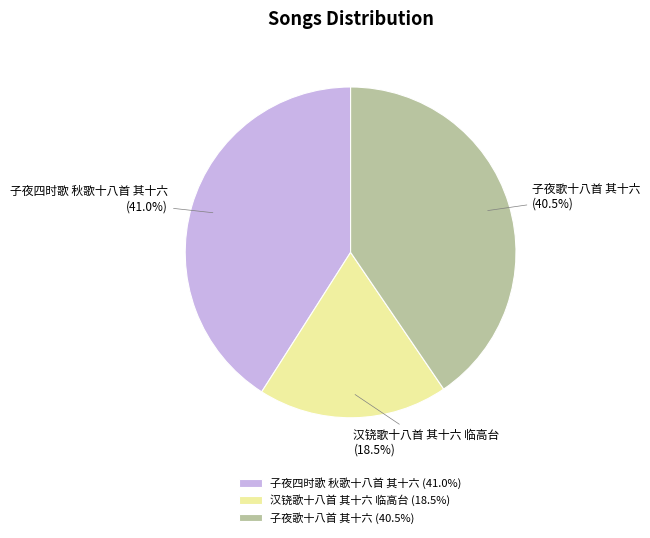

To the nearest percent, what is the average slice percentage?

33%